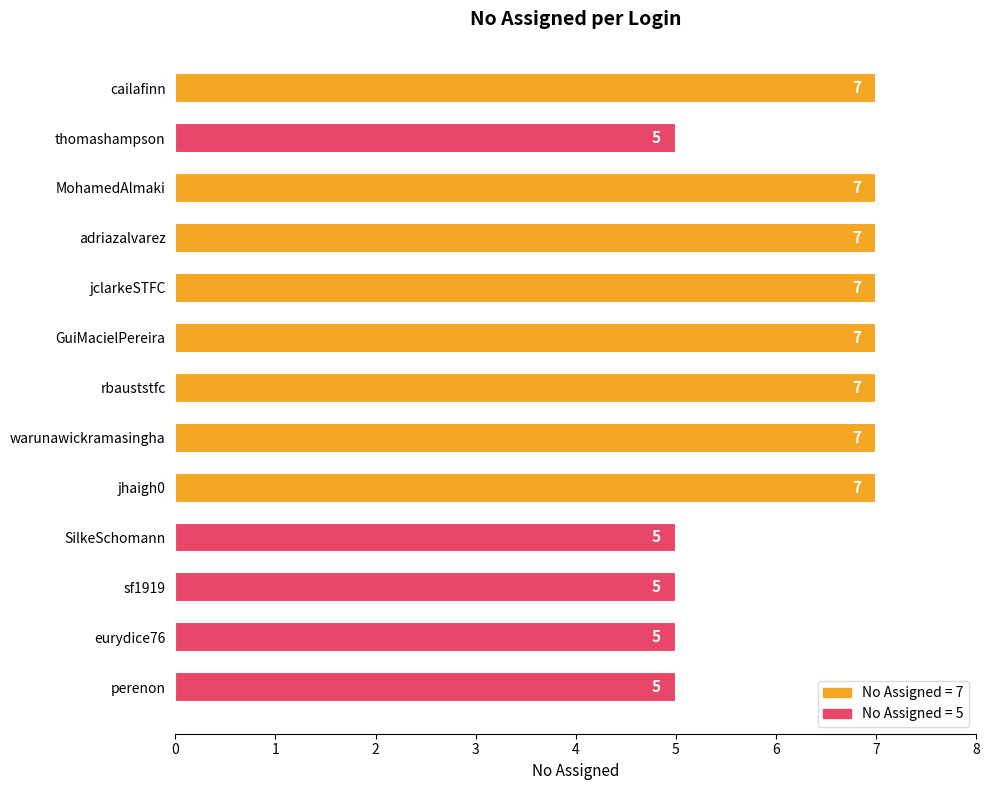

What is the change in value from thomashampson to adriazalvarez?

+2